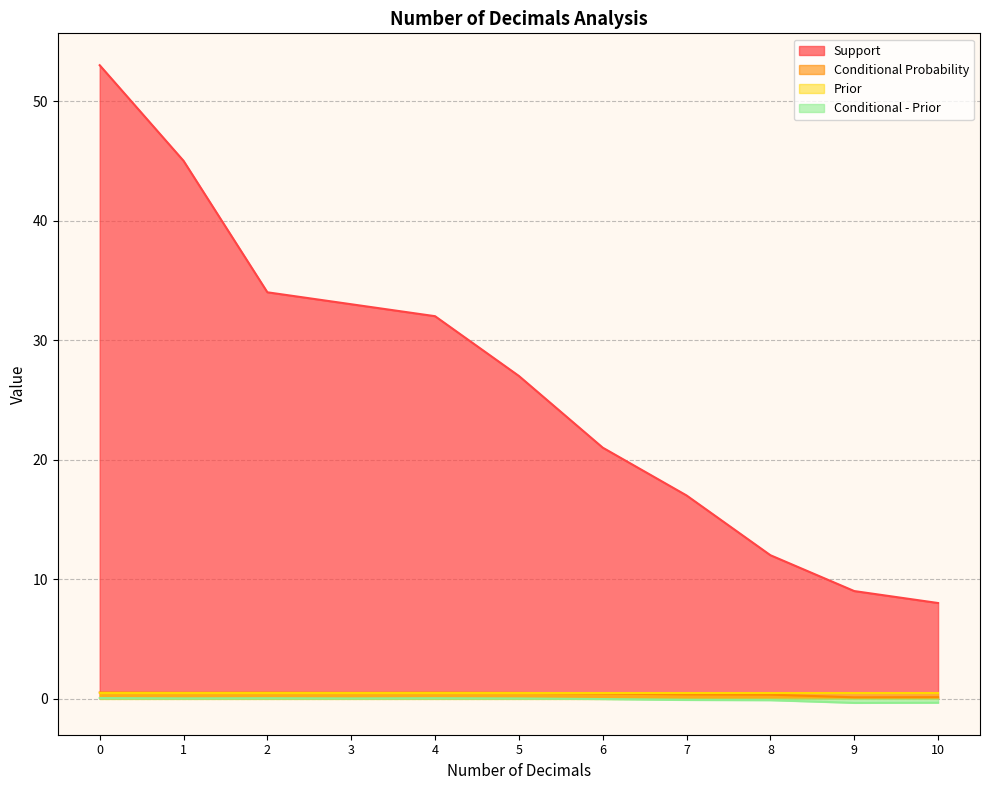

What is the greatest value displayed?

53.0